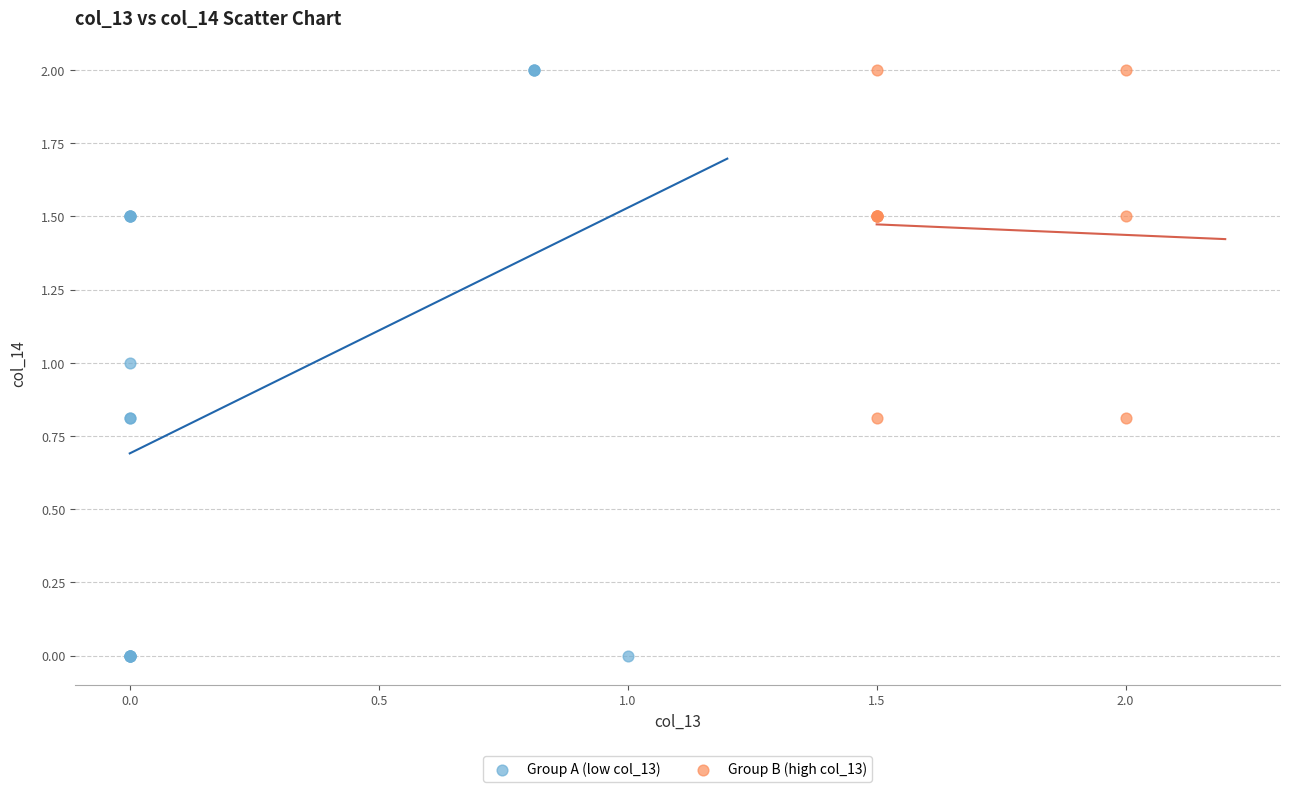

Which series reaches the minimum Y coordinate?

Group A (low col_13)